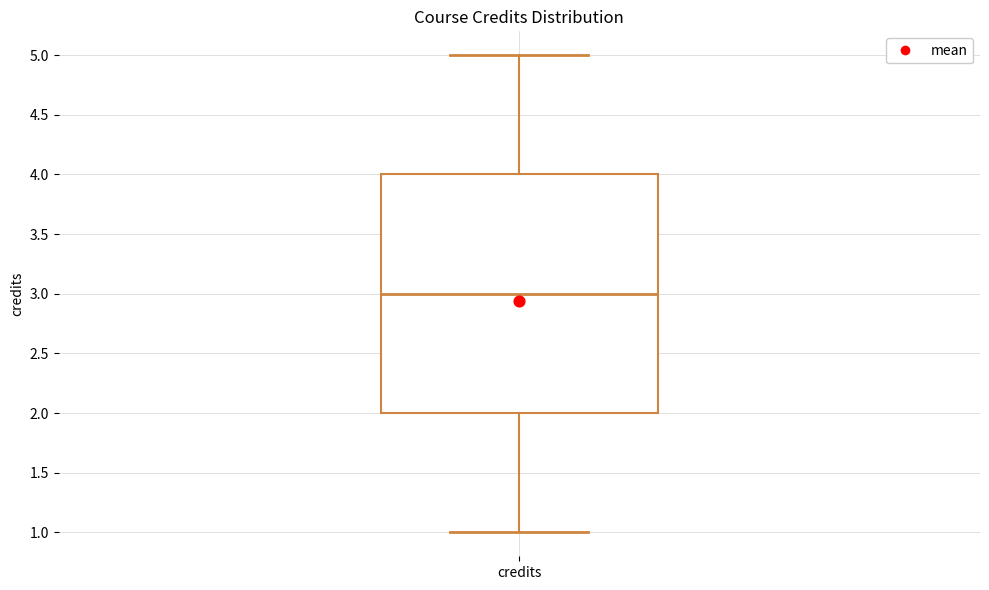

Read this box plot against the y-axis: the position of the median line, the range covered by the box, and the ends of both whiskers. The values are not printed on the chart, so give them approximately, as read against the axis.

median 3, box 2 to 4, whiskers 1 to 5